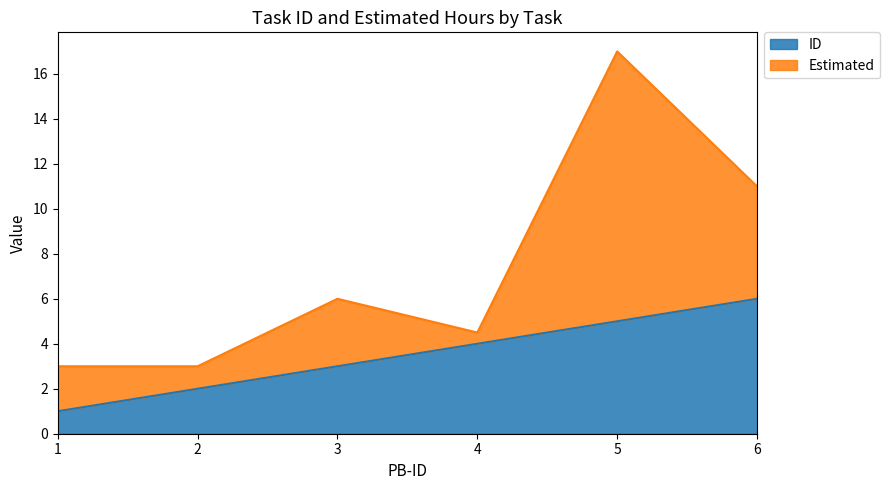

Read the value at 6.

6